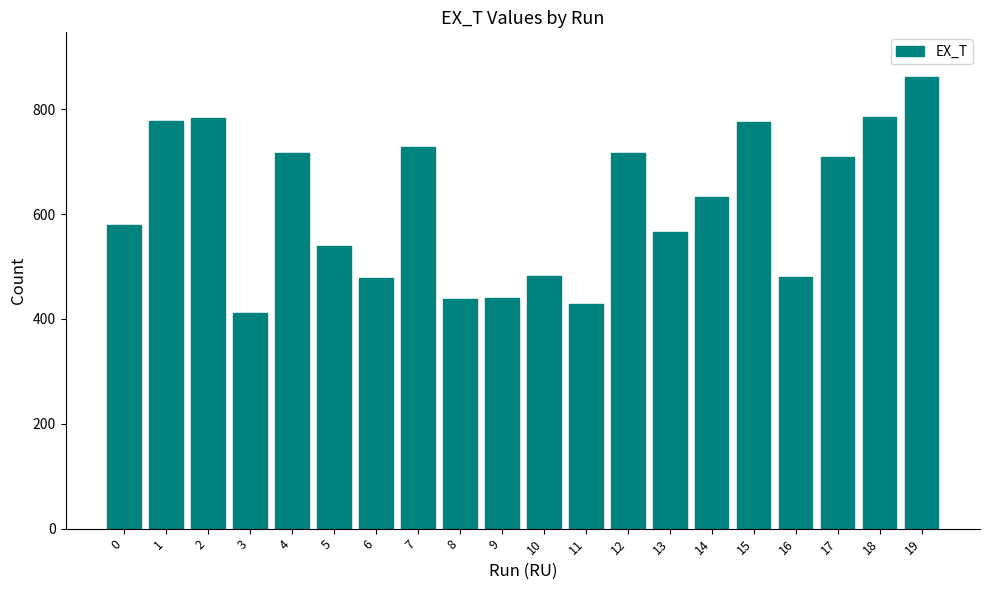

What is the sum of the values at 3 and 0?

990.6